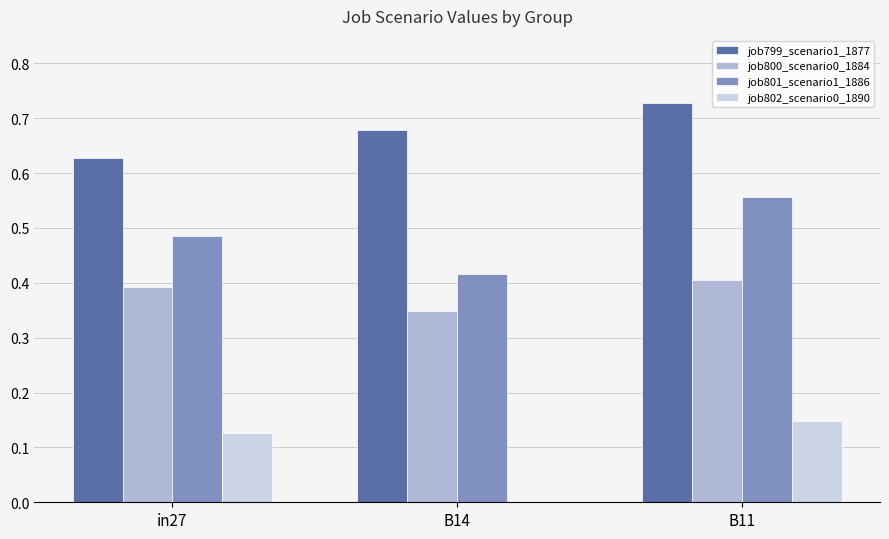

Which label corresponds to the largest value in the chart?

B11